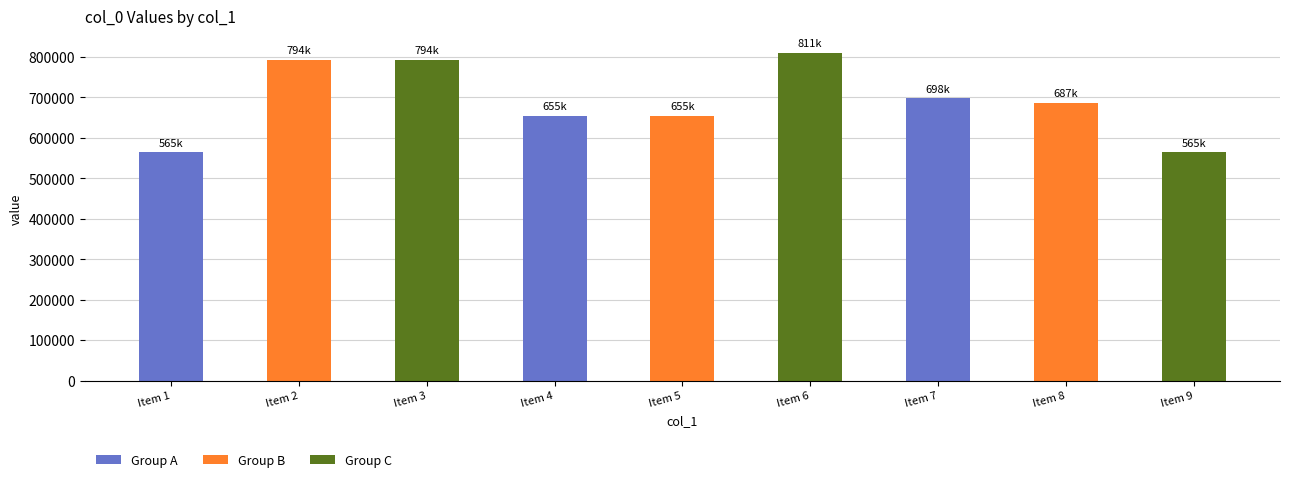

What is the minimum value shown in the chart?

565027